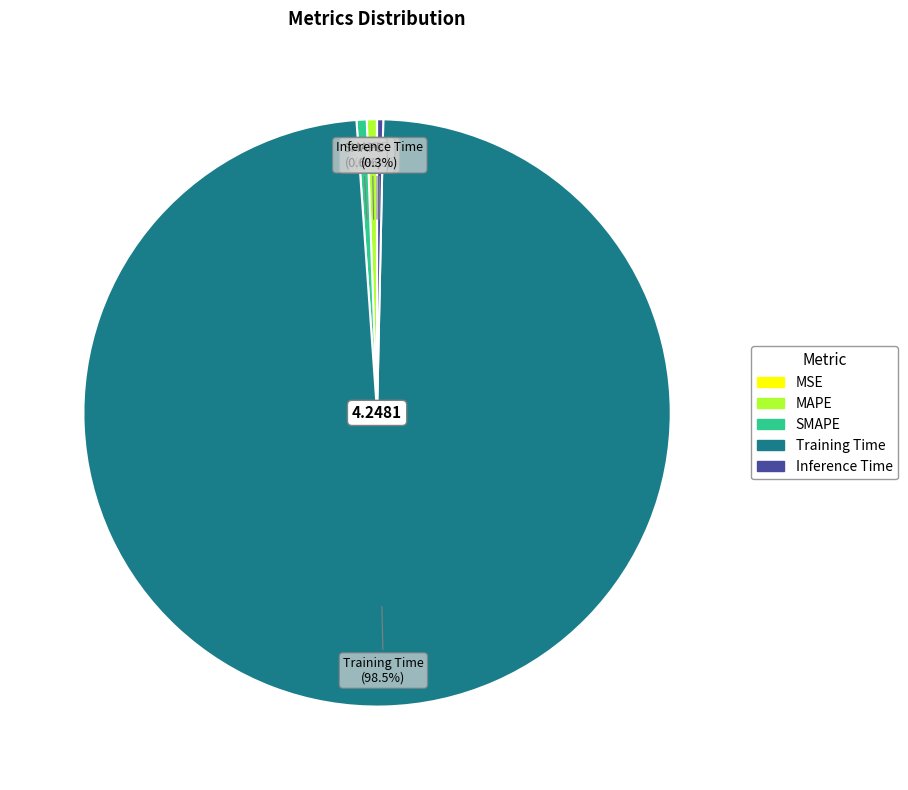

Is there a majority slice in this chart?

Yes